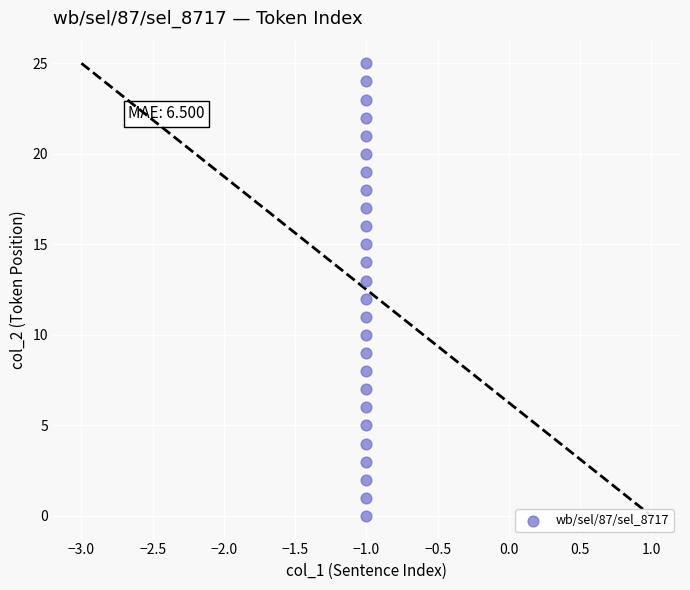

What is the range of Y values (max minus min)?

25